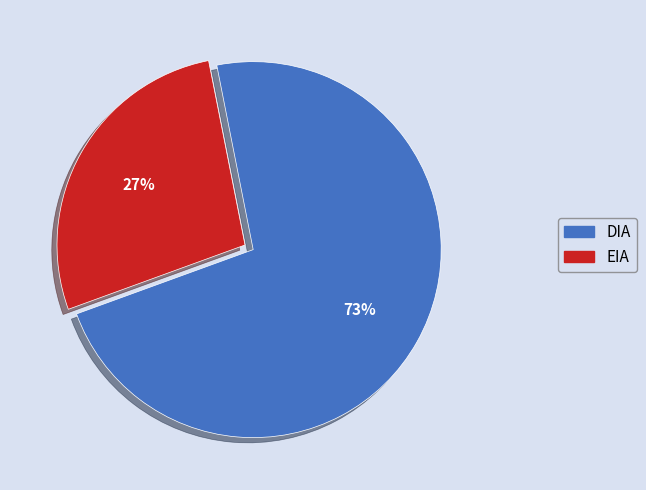

Is the sum of EIA and DIA greater than half?

Yes